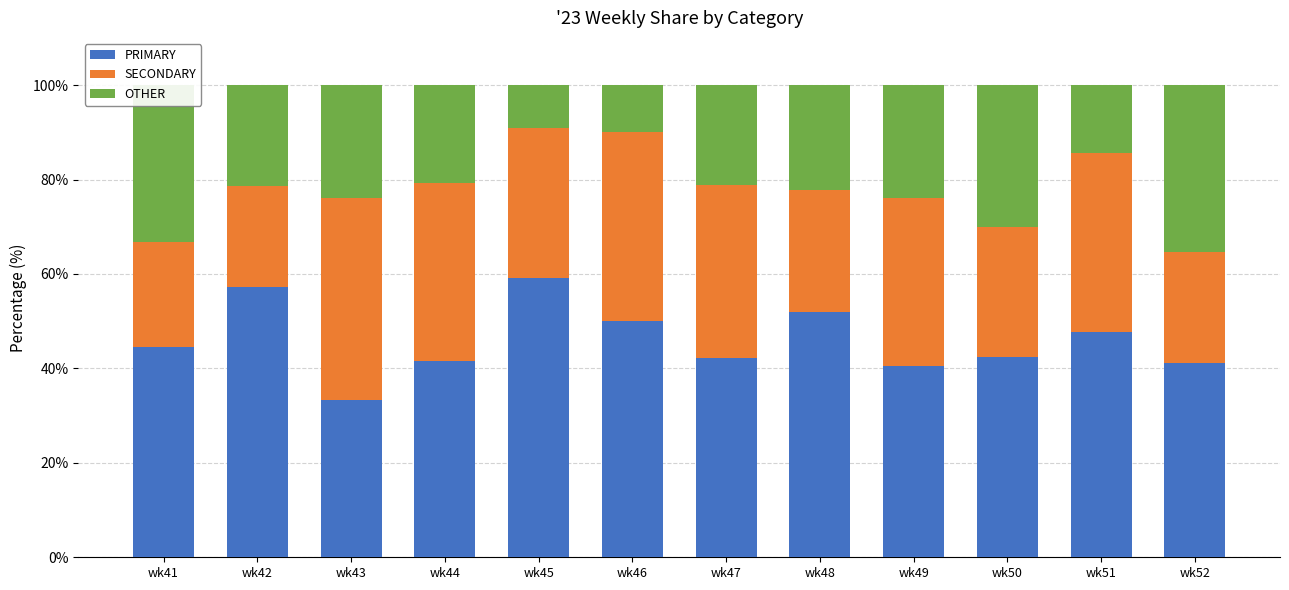

What is the average value of the PRIMARY series?

46.0